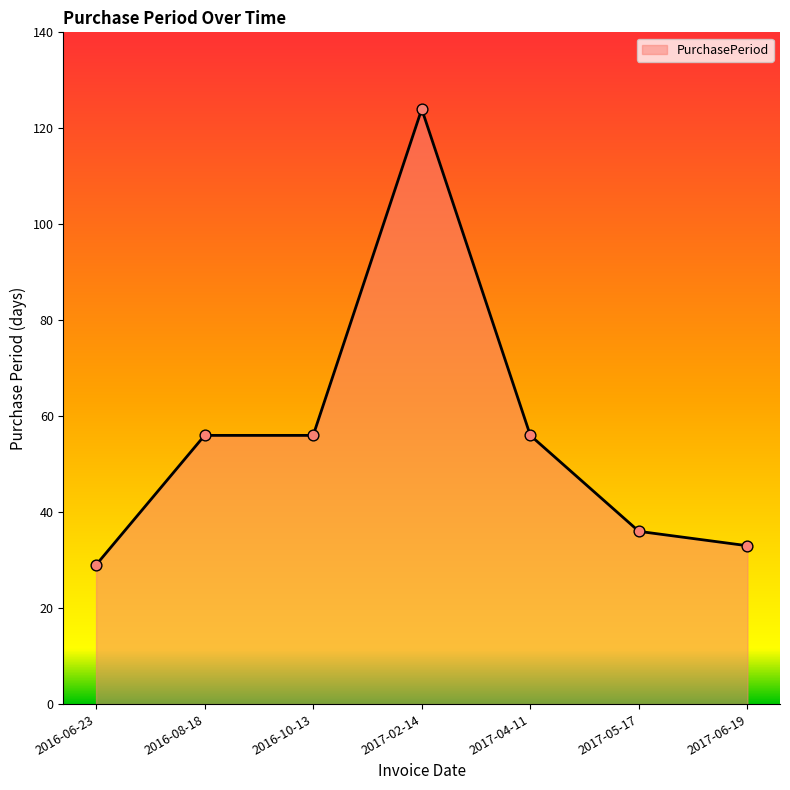

What is the change in value from 2016-08-18 to 2017-05-17?

-20